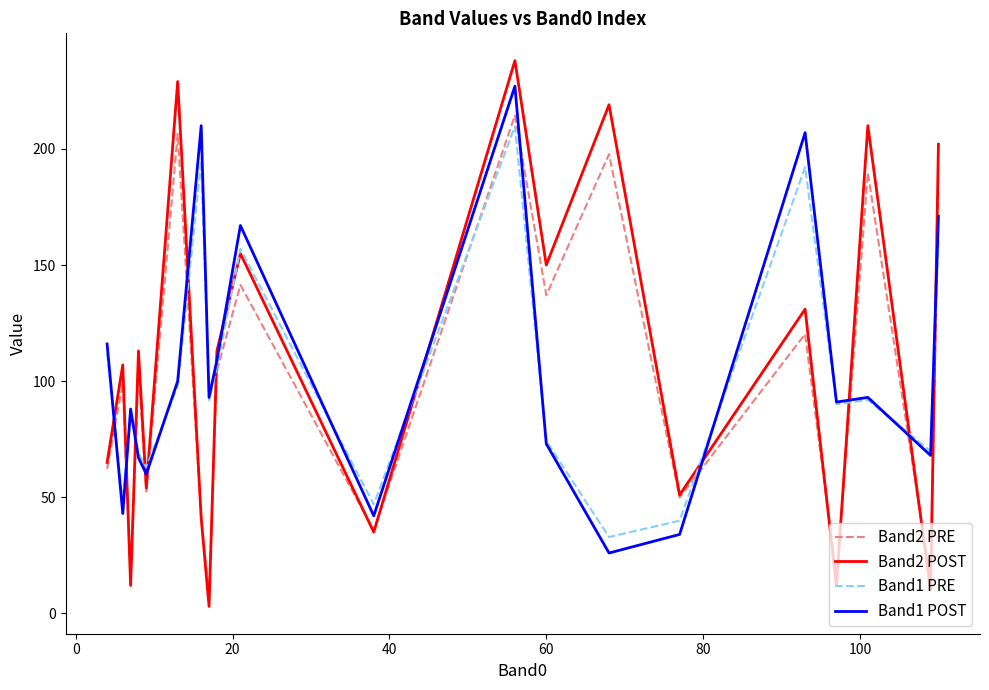

What is the highest value of the Band1 POST series?

227.0